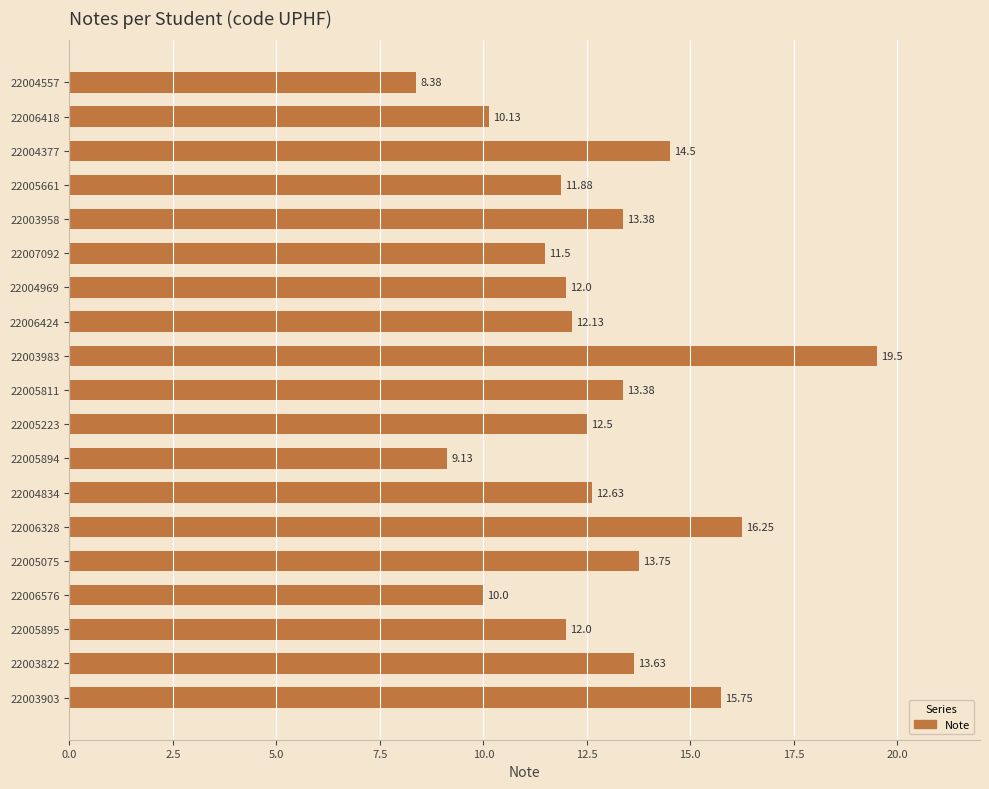

Are the bars horizontal?

Yes